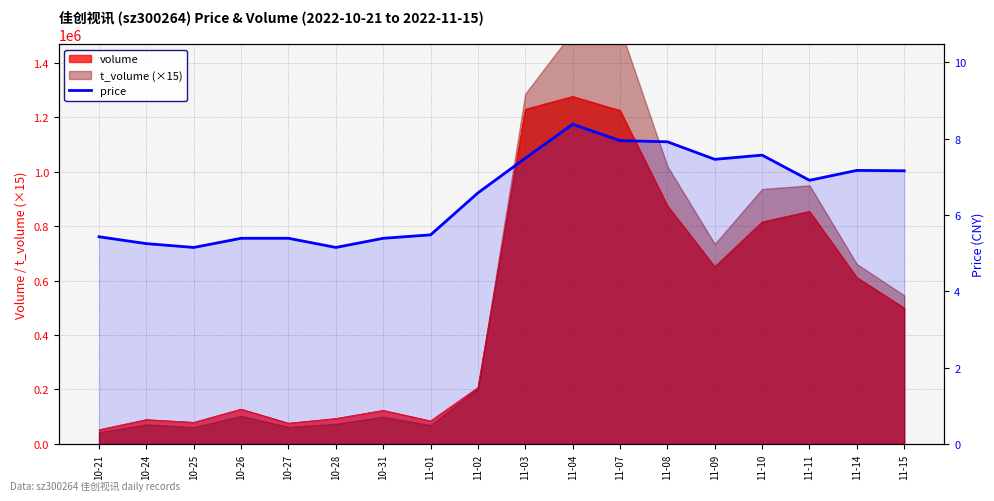

The value at 11-02 is 6.6. True or false?

True